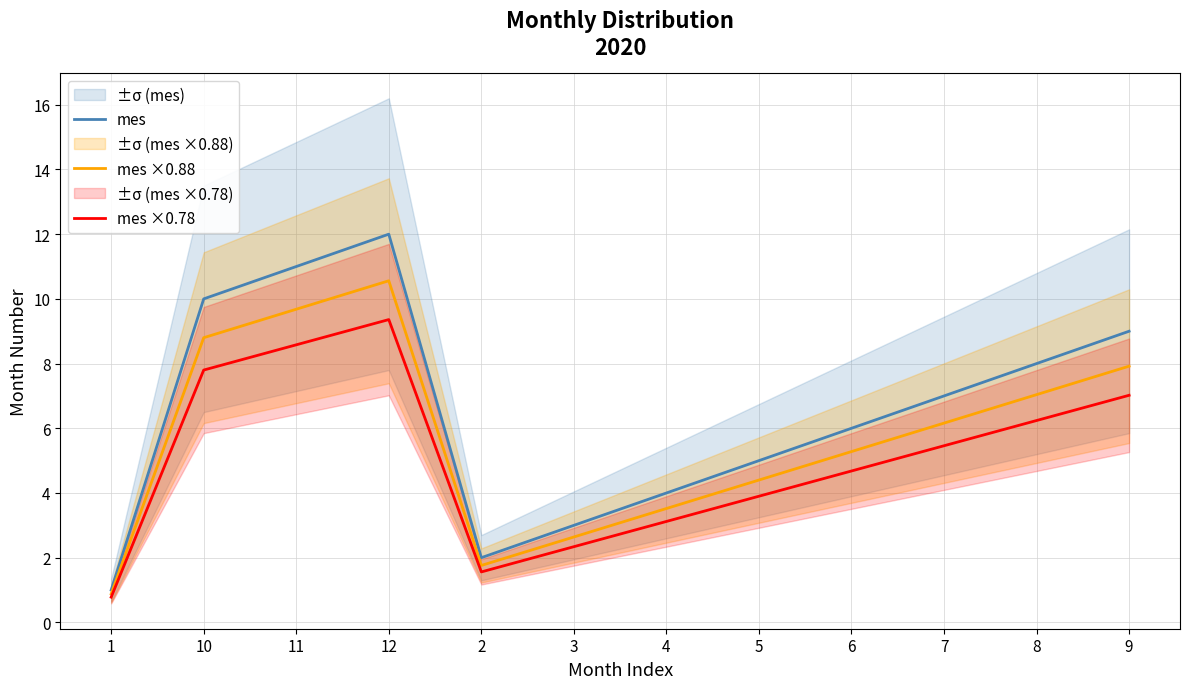

Between 11 and 7, which is larger?

11